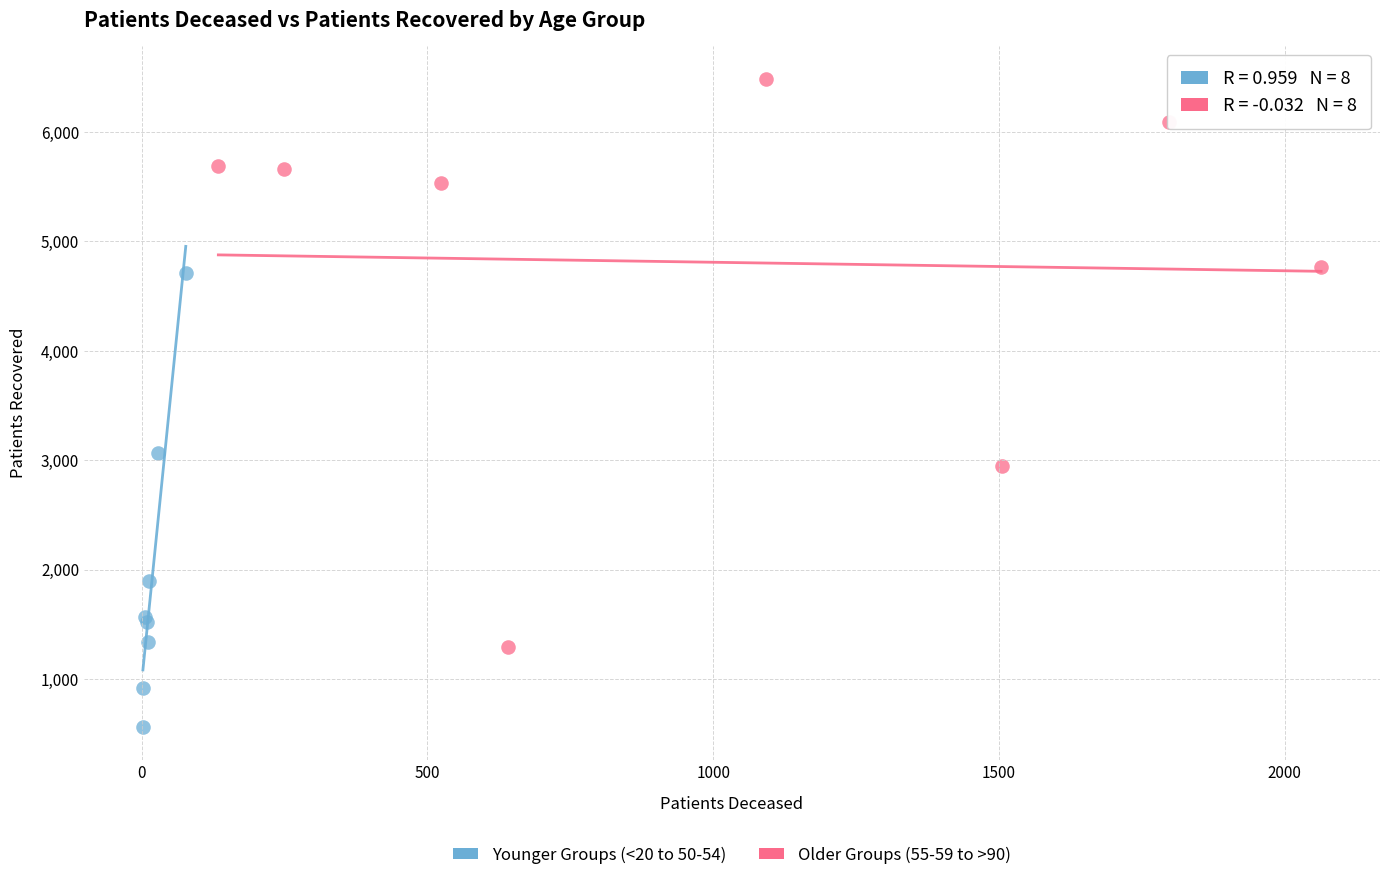

Which series has the widest spread of Y values?

Older Groups (55-59 to >90)